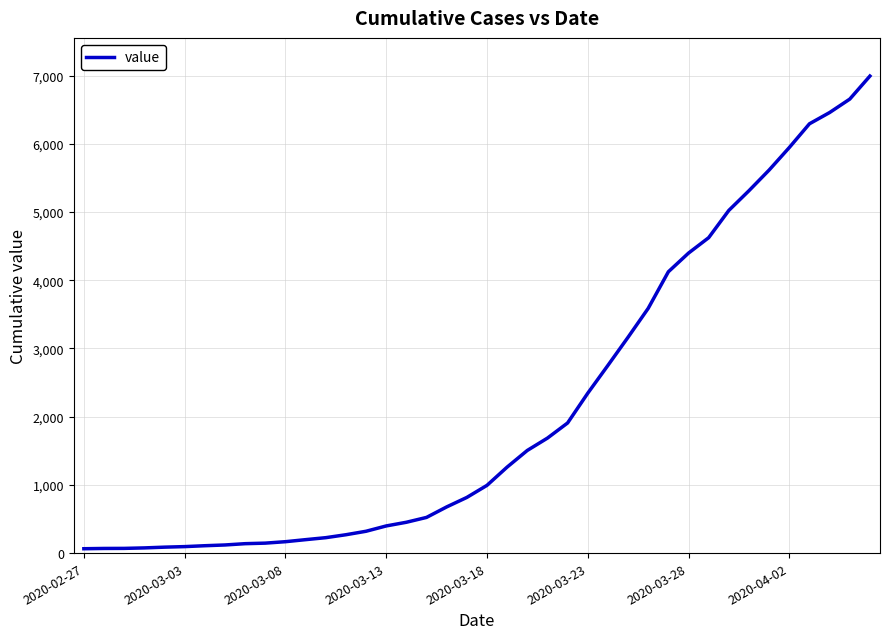

What is the difference between the maximum and minimum values?

6931